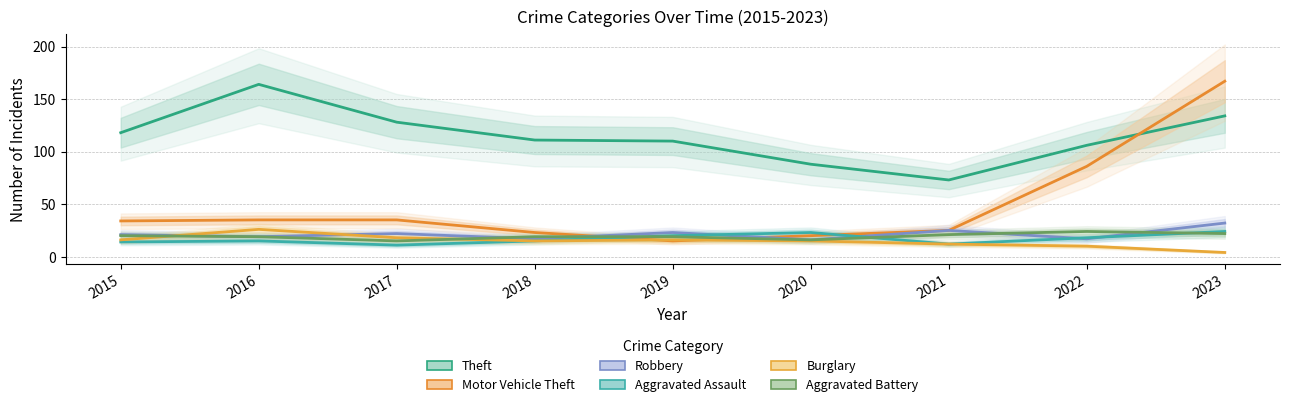

What is the difference between the highest and lowest values at 2017?

117